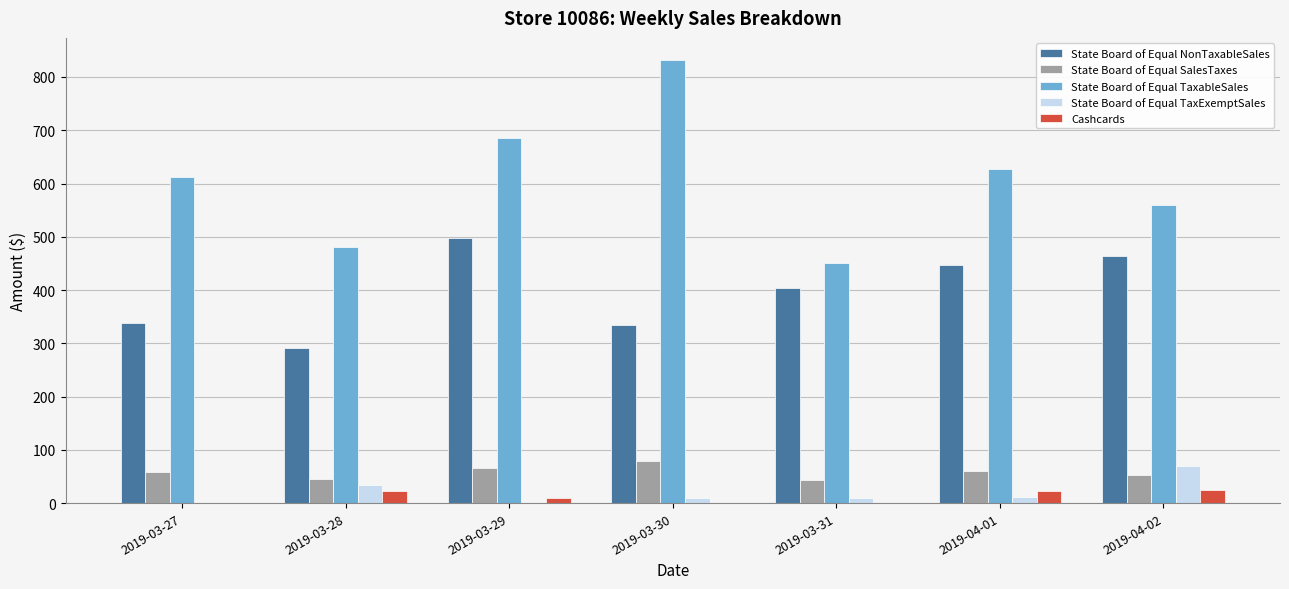

What are all the series names shown in the legend?

State Board of Equal NonTaxableSales, State Board of Equal SalesTaxes, State Board of Equal TaxableSales, State Board of Equal TaxExemptSales, Cashcards